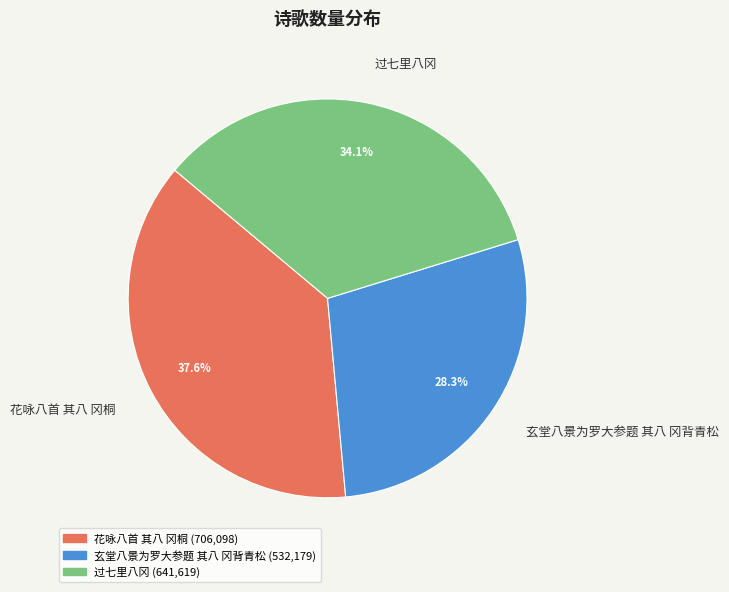

How many slices are in this pie chart?

3